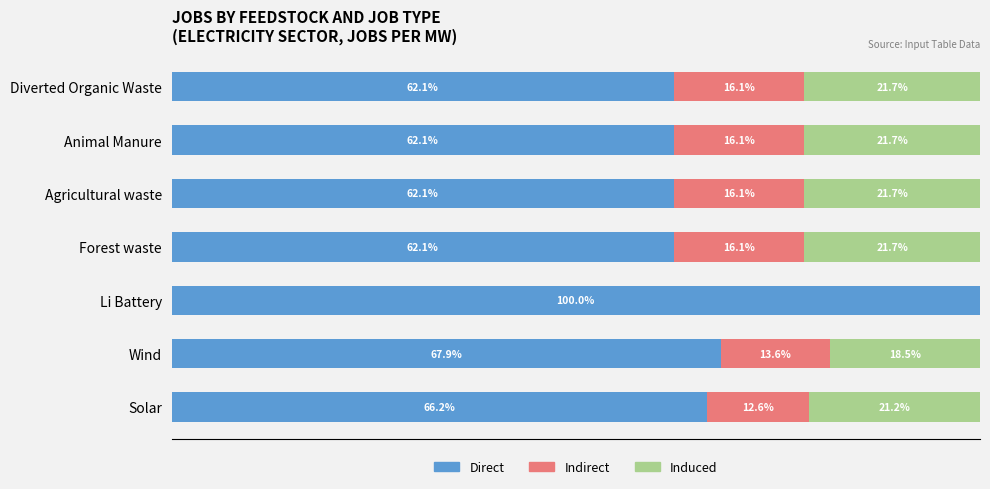

Which category has the highest value in the Direct series?

Li Battery